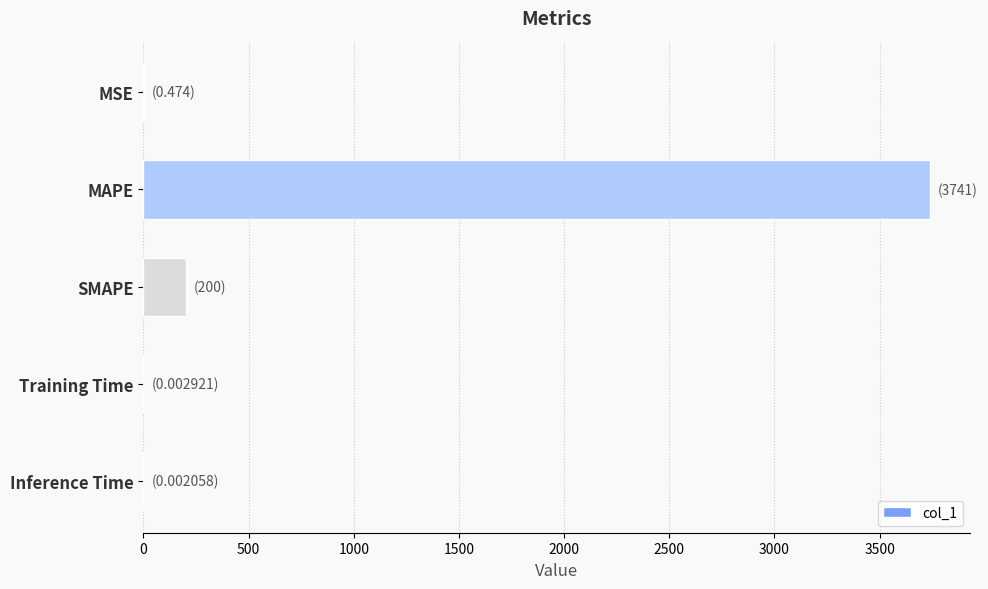

The chart shows a value of 0.0 at Training Time. True or false?

True